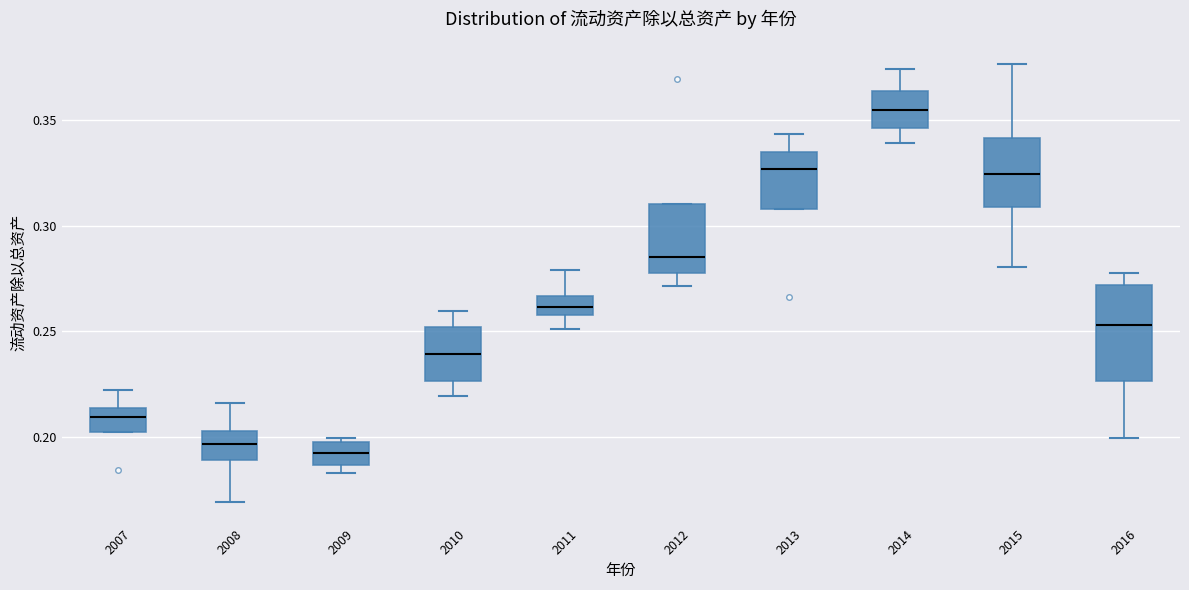

Where is the upper edge of the box at x = 2014 on the y-axis? The values are not printed on the chart, so give them approximately, as read against the axis.

0.365